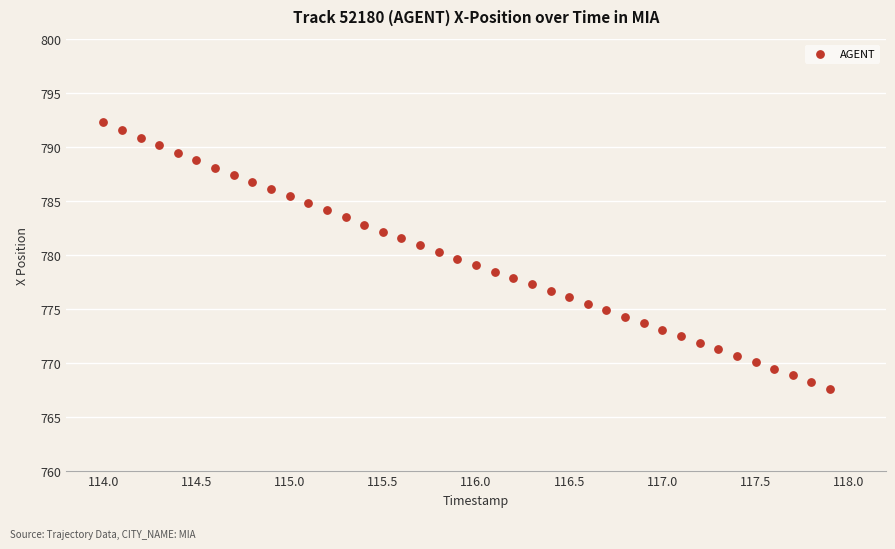

What is the range of X values (max minus min)?

3.9